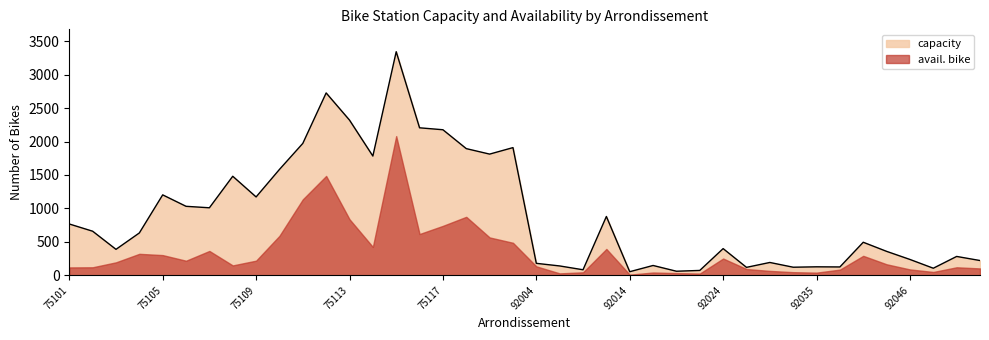

How many interior local peaks (higher than both neighbors) does the data have?

12